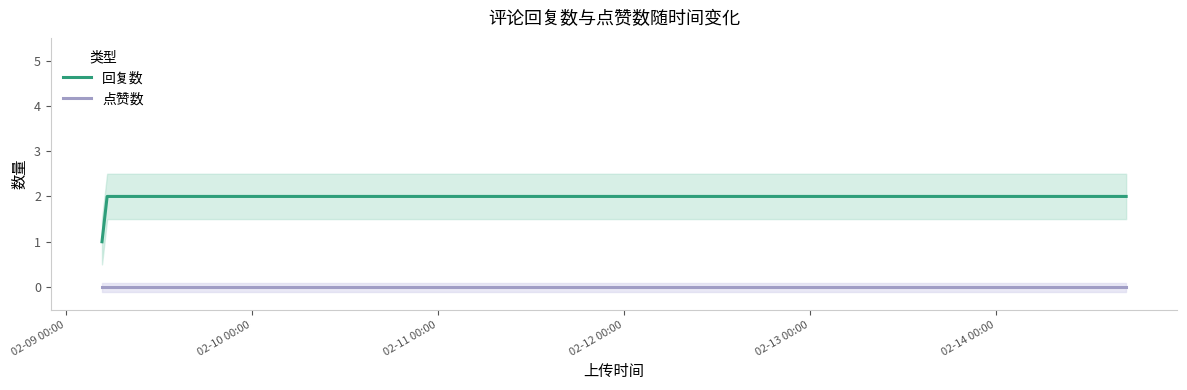

True or false: 回复数 and 点赞数 intersect in this chart.

False